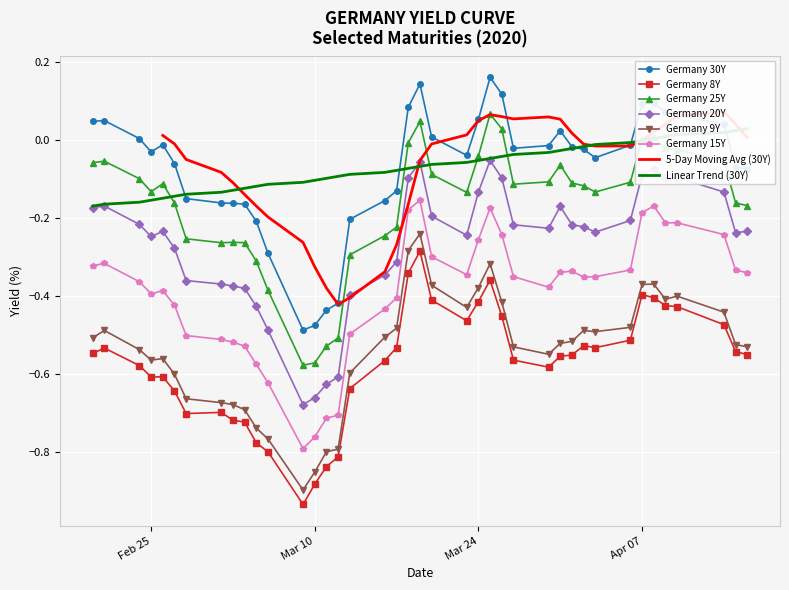

True or false: Germany 15Y and Germany 8Y cross at least once.

False